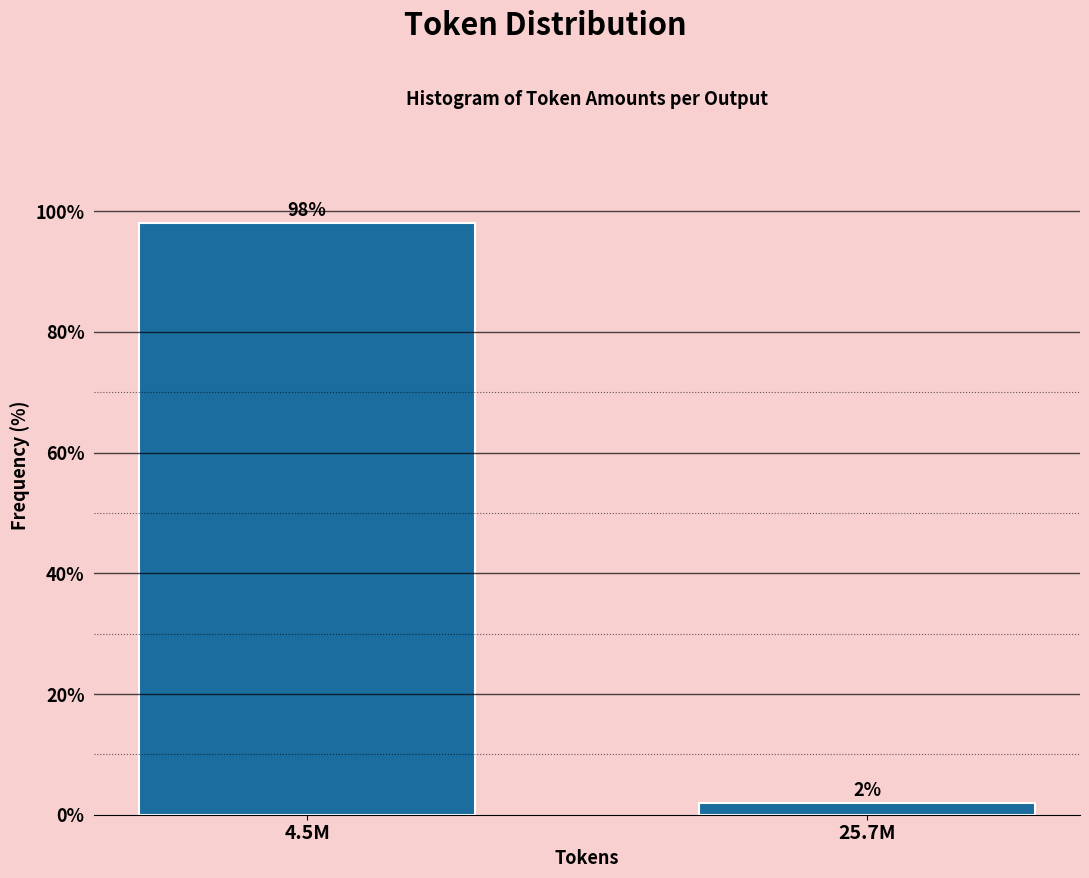

Between 25.7M and 4.5M, which is larger?

4.5M